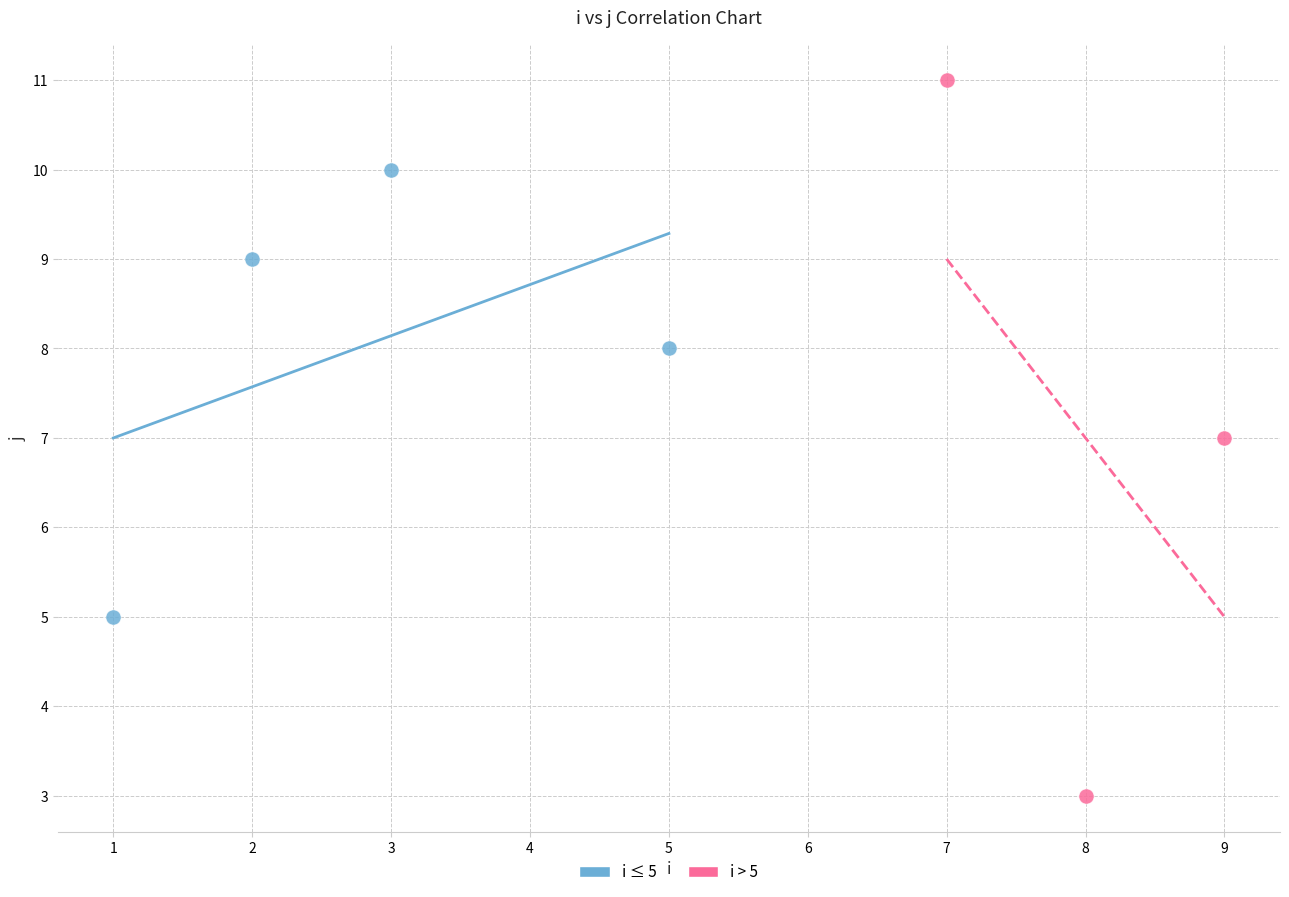

Which series has the widest spread of Y values?

i > 5